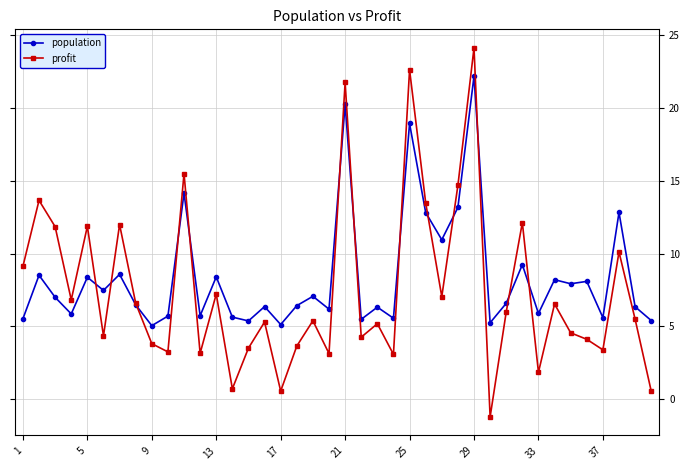

What are all the series names shown in the legend?

population, profit